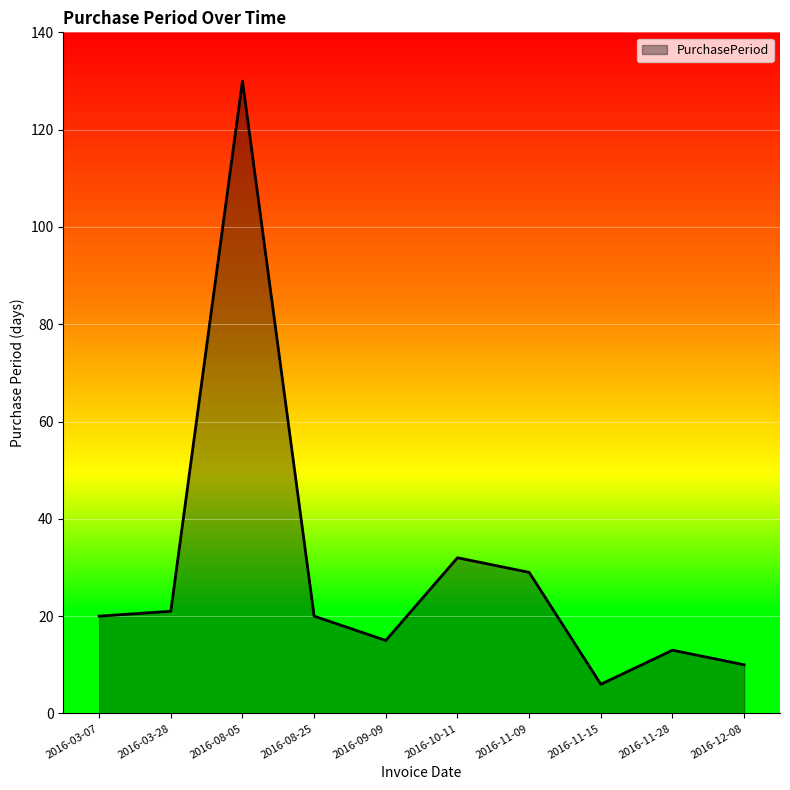

How many lines are shown in the chart?

1